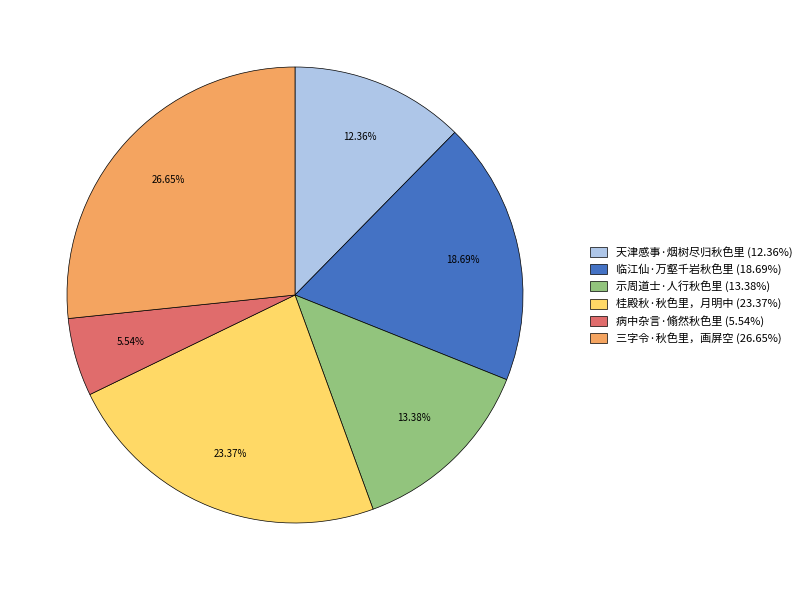

Which category has the biggest portion of the pie?

三字令·秋色里，画屏空